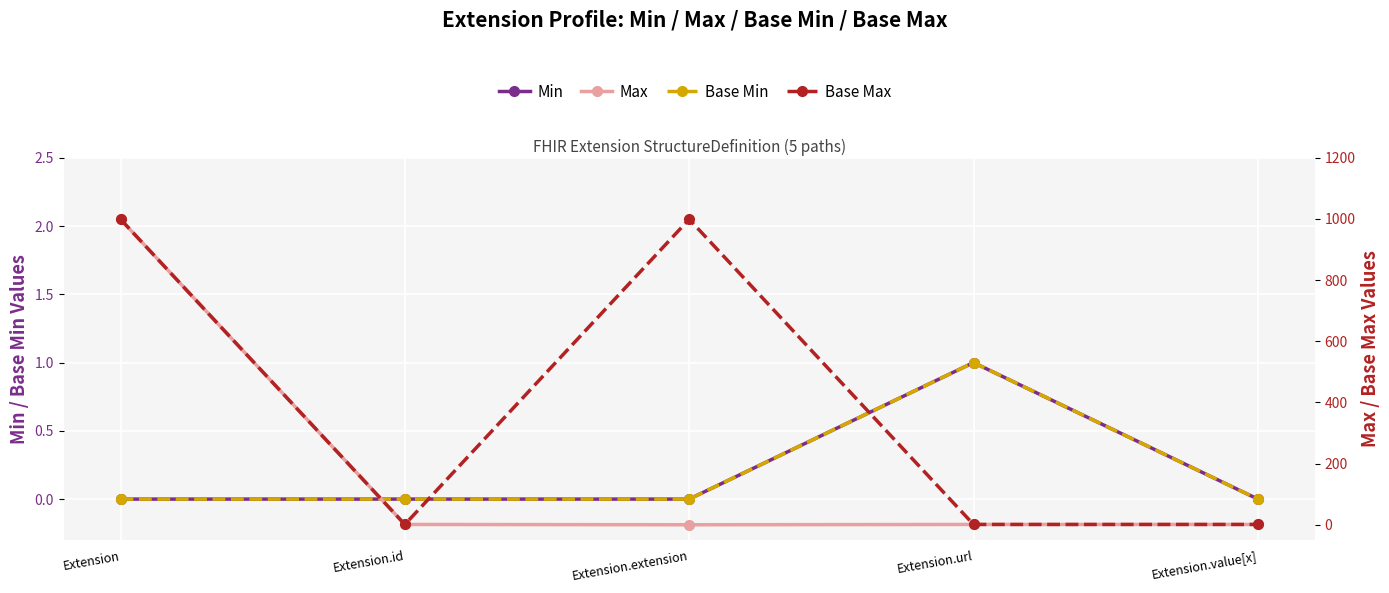

Which series has the widest spread of values?

Max